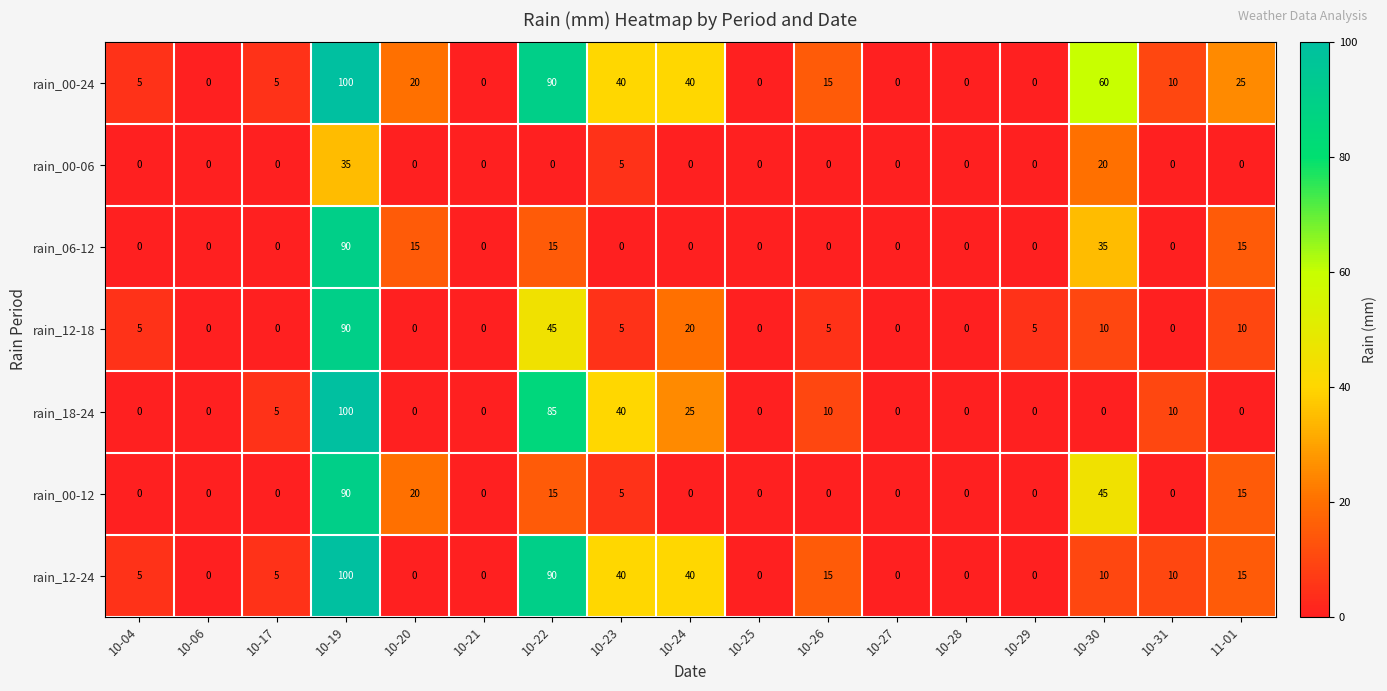

How many values in rain_12-24 are above zero?

10